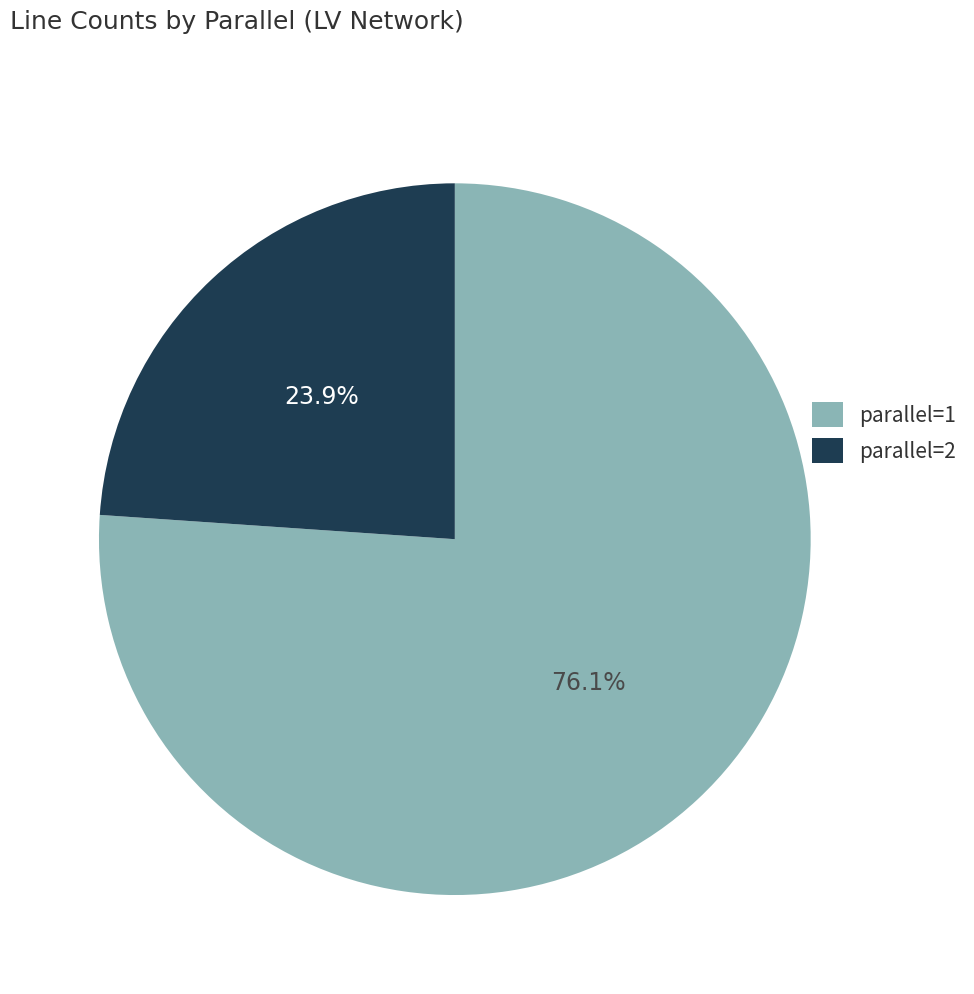

Is it true that parallel=1 is 76% of the pie?

True